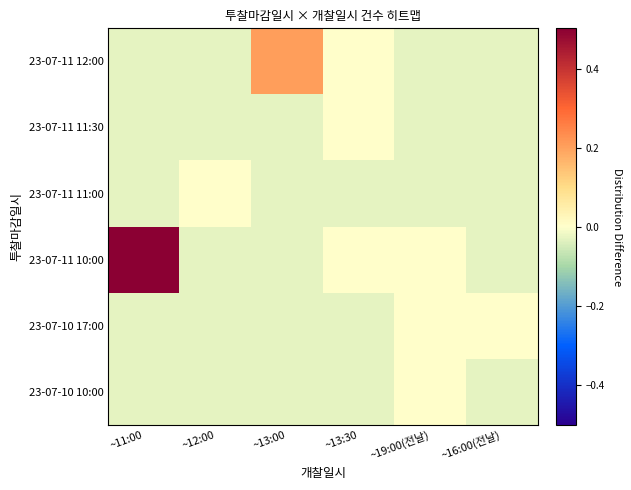

What is the maximum value shown in the chart?

0.5